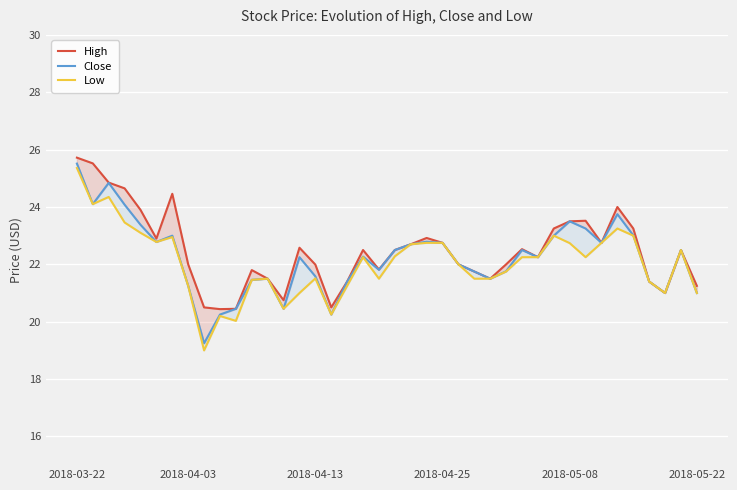

True or false: High and Close intersect in this chart.

False